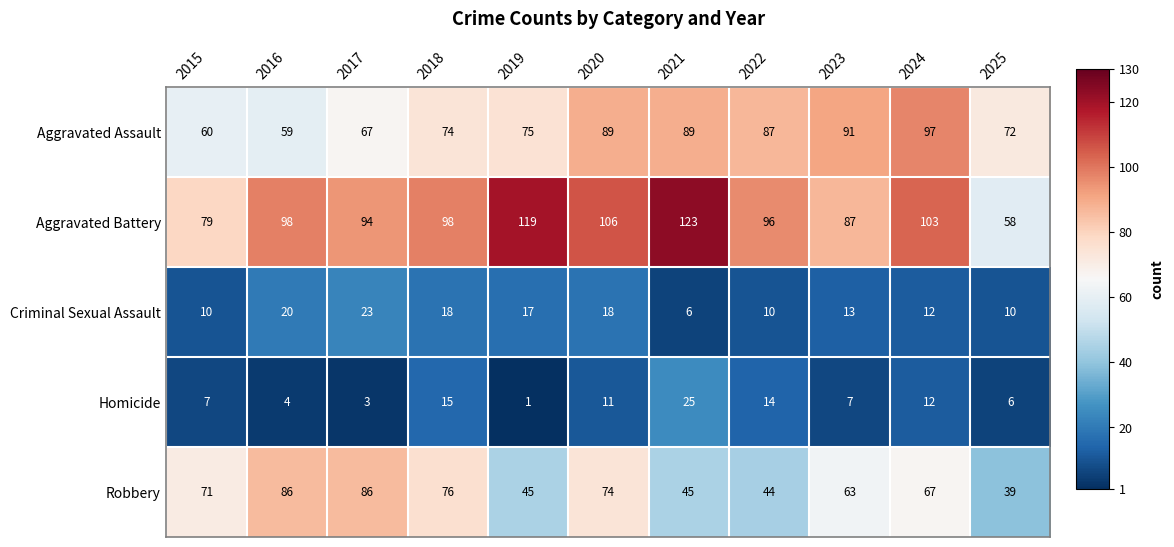

Which category has the lowest value across all series?

2019